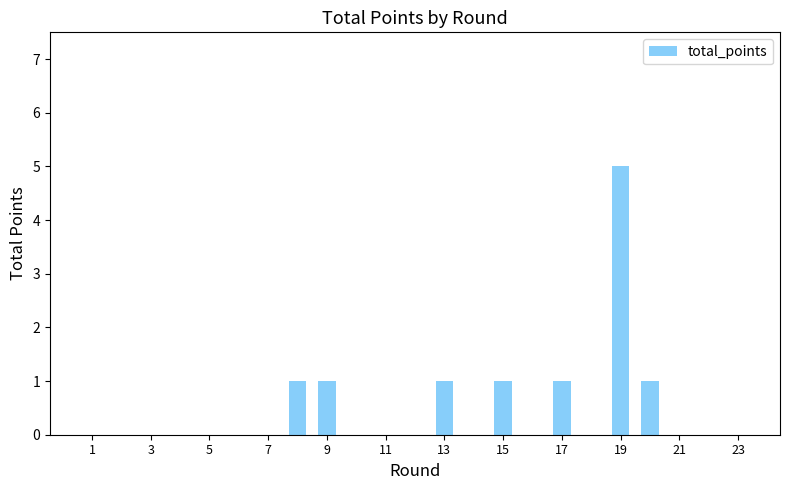

What is the sum of all values?

11